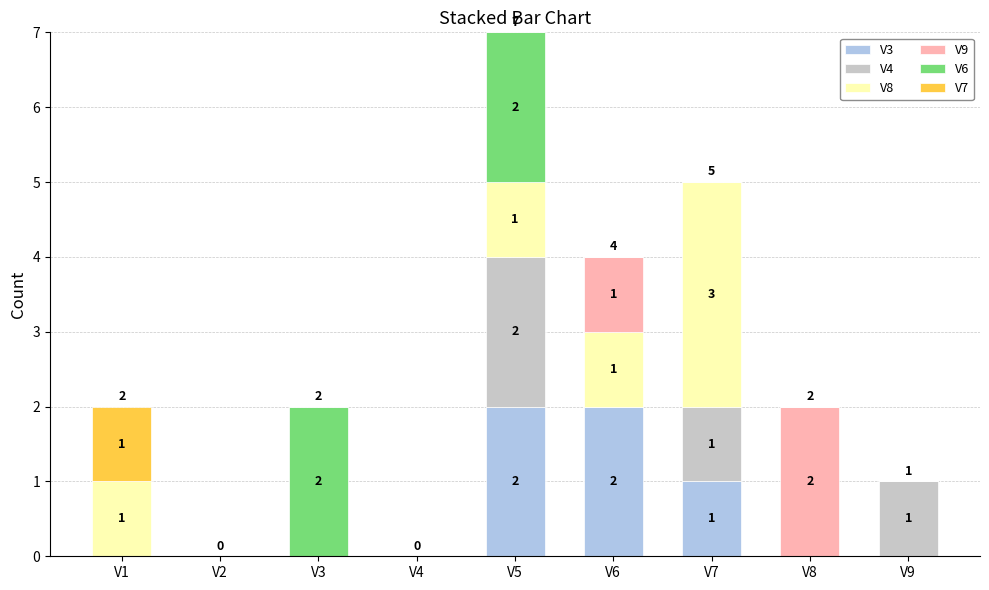

The V3 series shows 0 at V2. True or false?

True